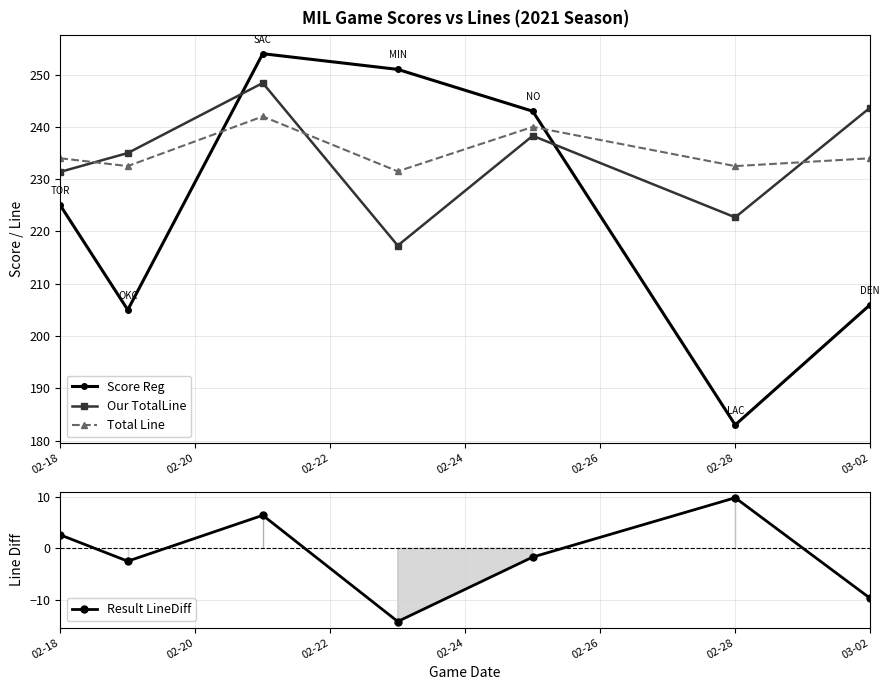

How many values in the Our TotalLine series are below 235?

3